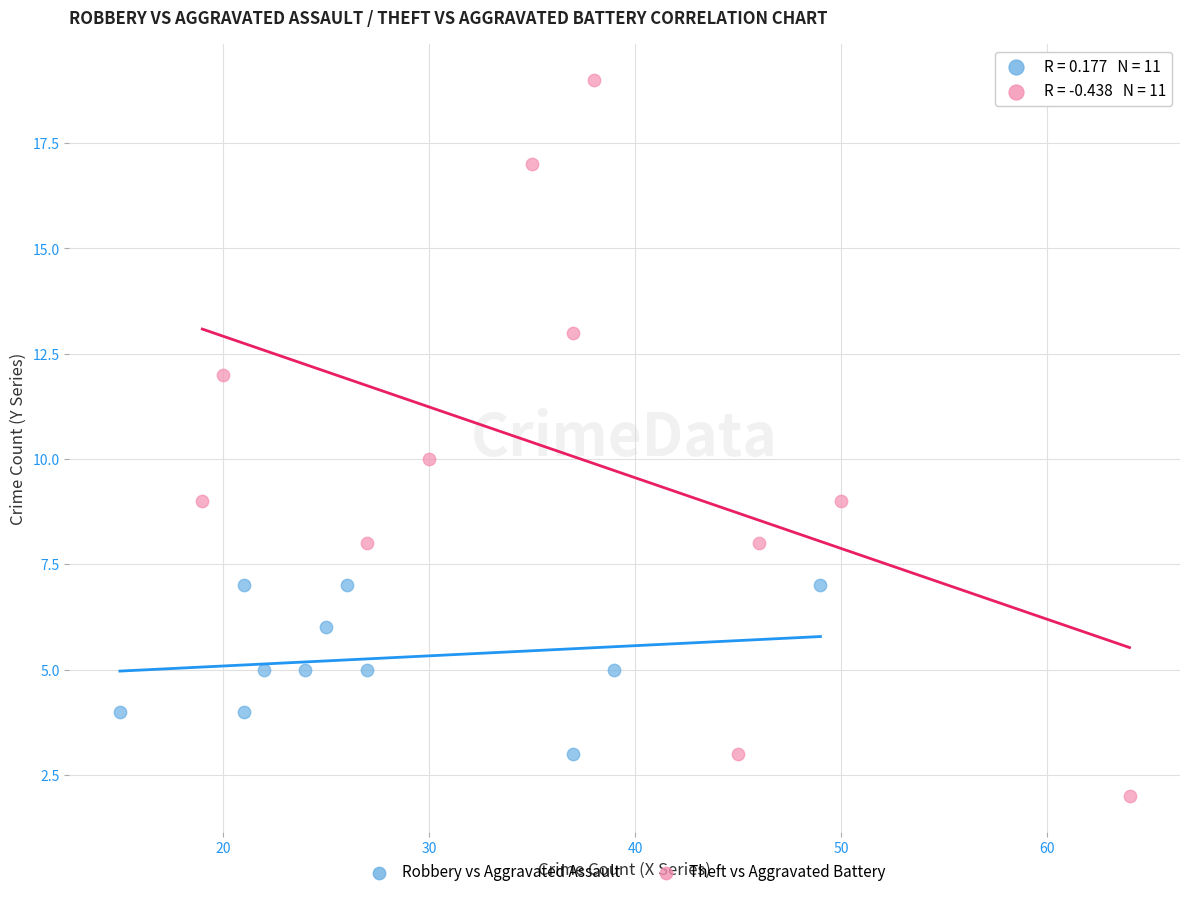

Which series reaches the minimum Y coordinate?

Theft vs Aggravated Battery